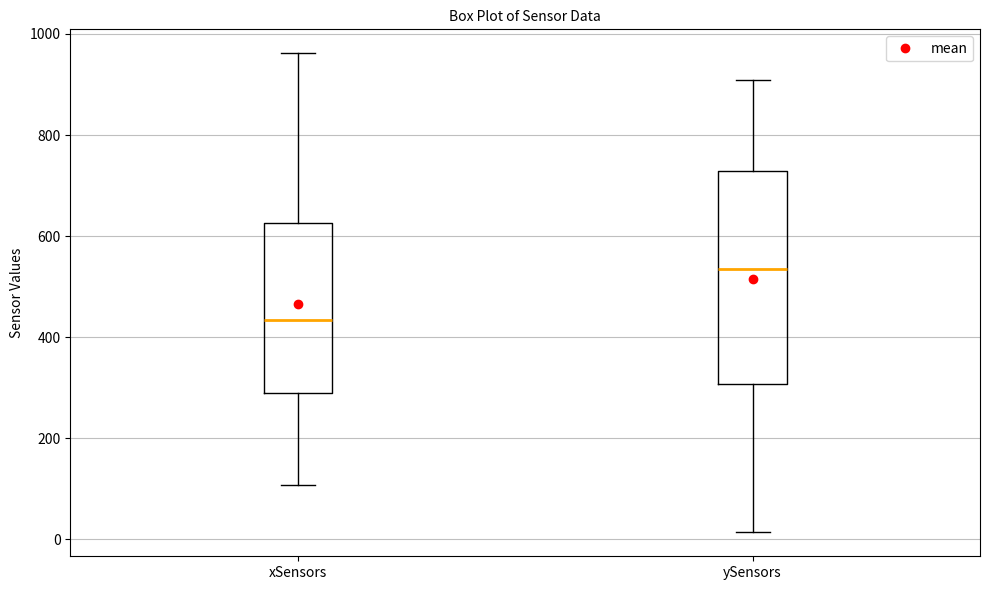

Comparing the boxes themselves (not the whiskers), which one is the tallest?

ySensors